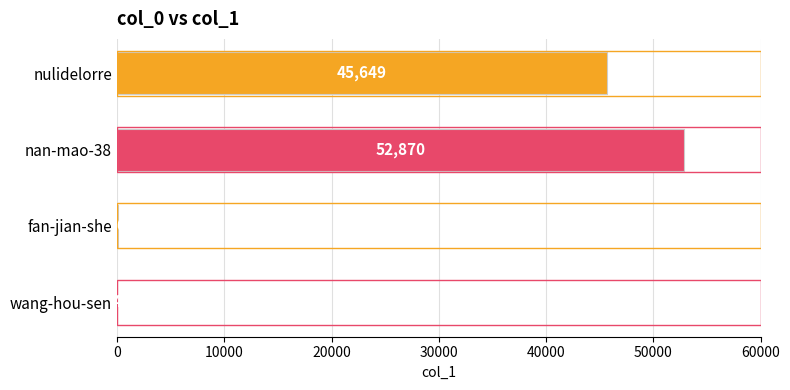

At which label is the value closest to 26437?

nulidelorre